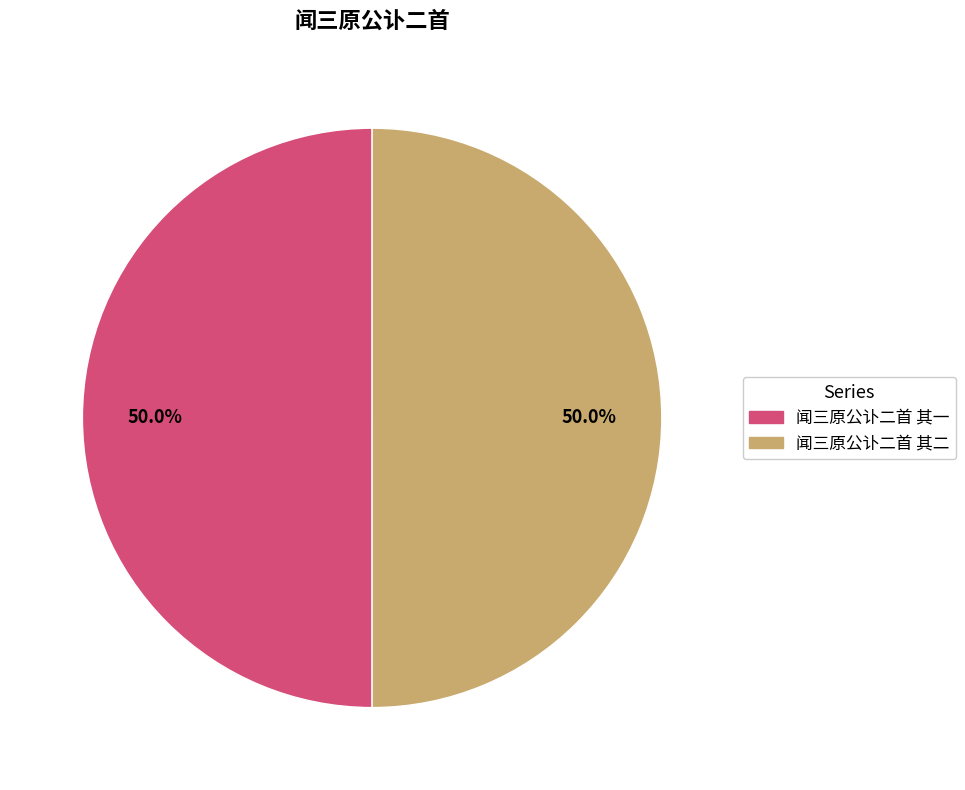

Approximately how many times larger is the value at 闻三原公讣二首 其一 compared to 闻三原公讣二首 其二?

1.0